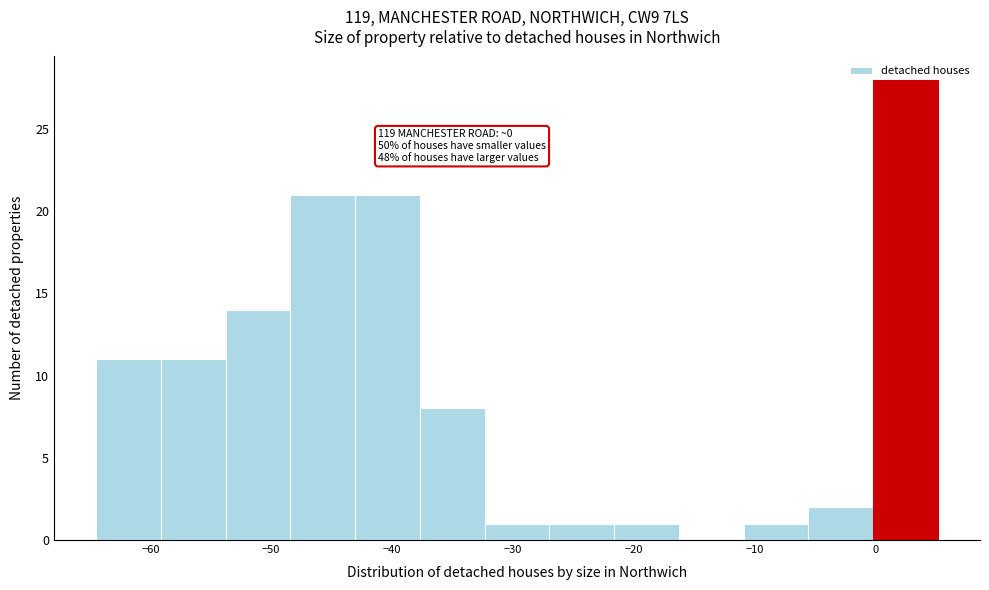

Which range on the x-axis has the tallest bar?

0 to 5